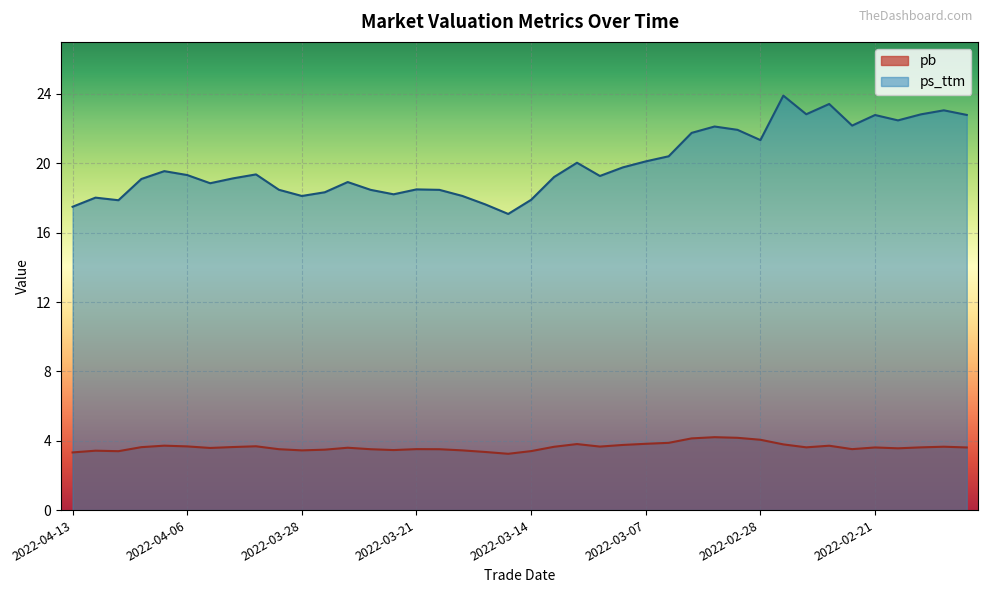

Is it true that pb equals 1.0 at 2022-04-08?

False